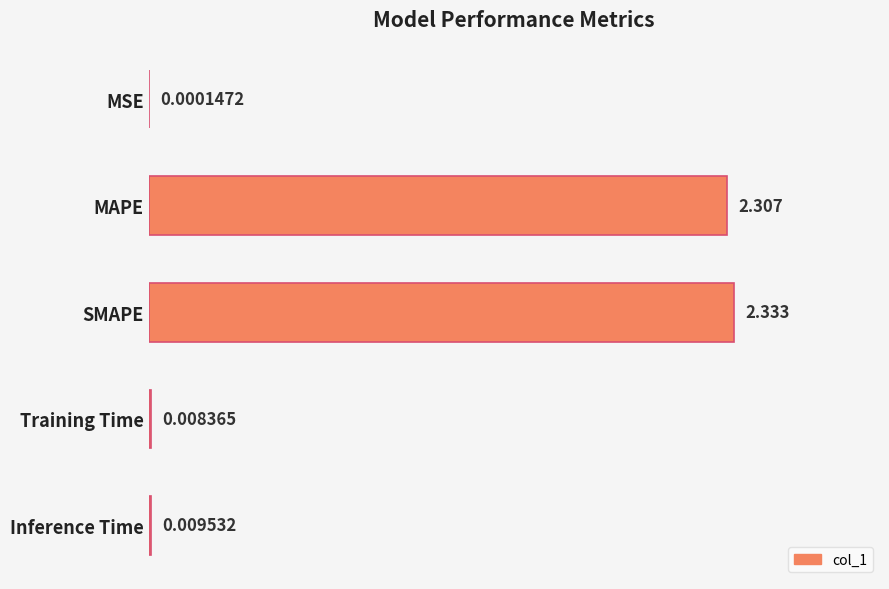

At which category does the chart reach its peak across all series?

SMAPE